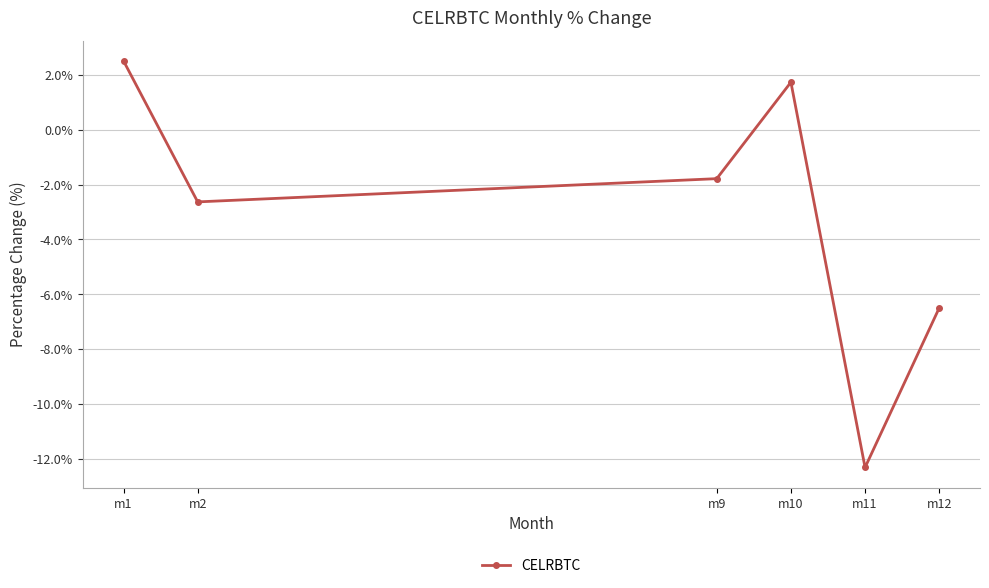

The chart shows a value of 2.5 at m1. True or false?

True